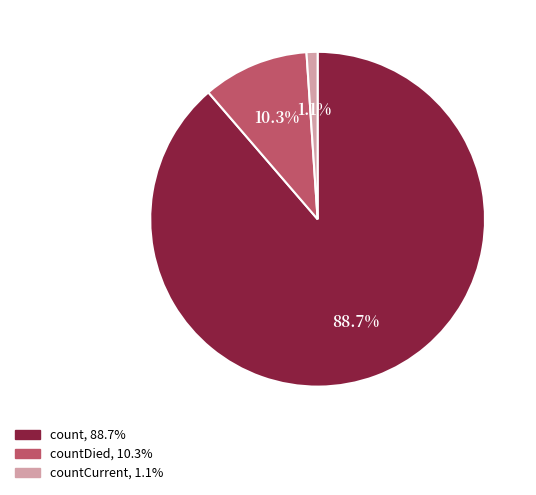

Is there a majority slice in this chart?

Yes